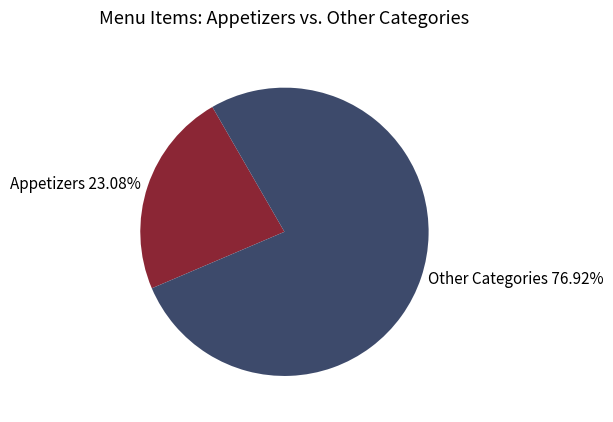

Which category has the smallest portion of the pie?

Appetizers